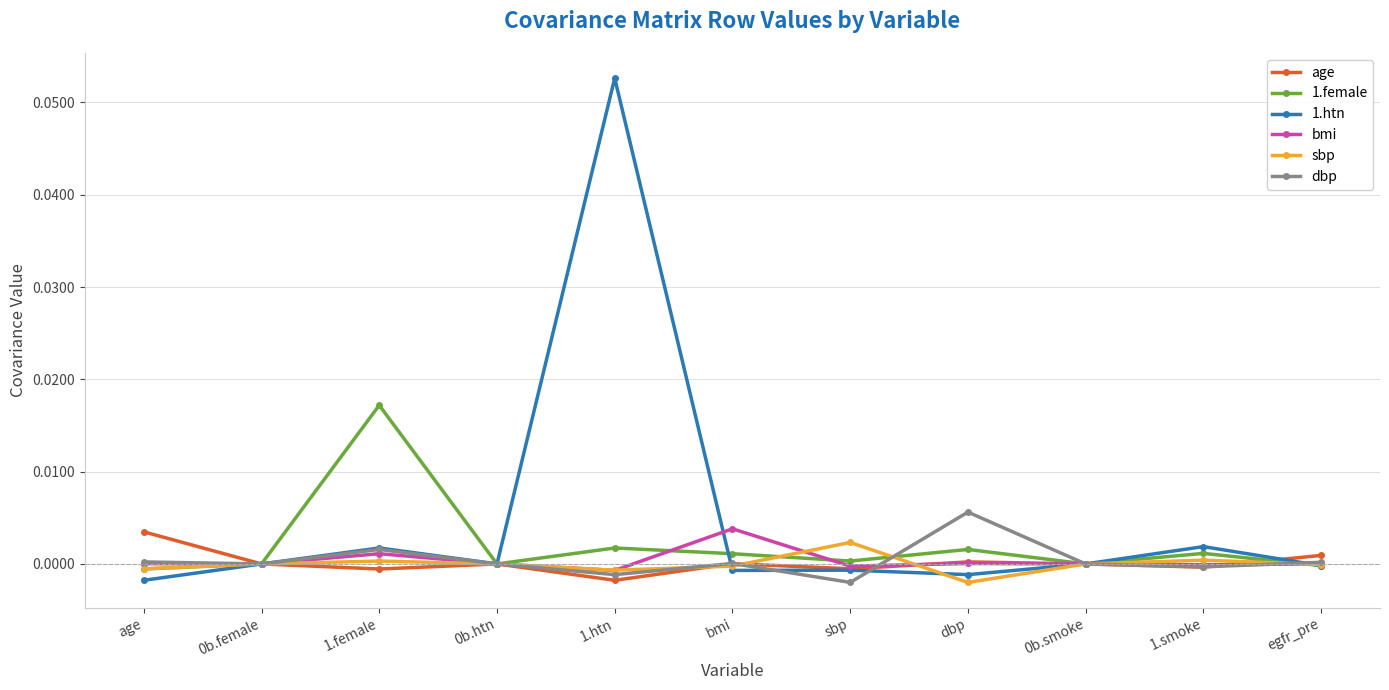

Is this an area chart (filled region under the line)?

No